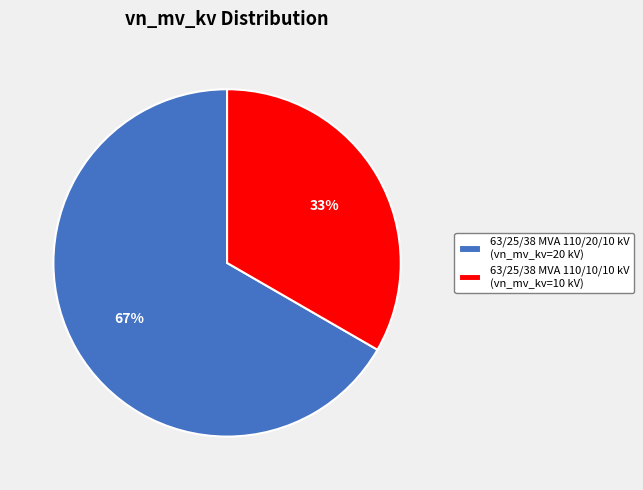

The 63/25/38 MVA 110/20/10 kV slice represents 52% of the pie. True or false?

False